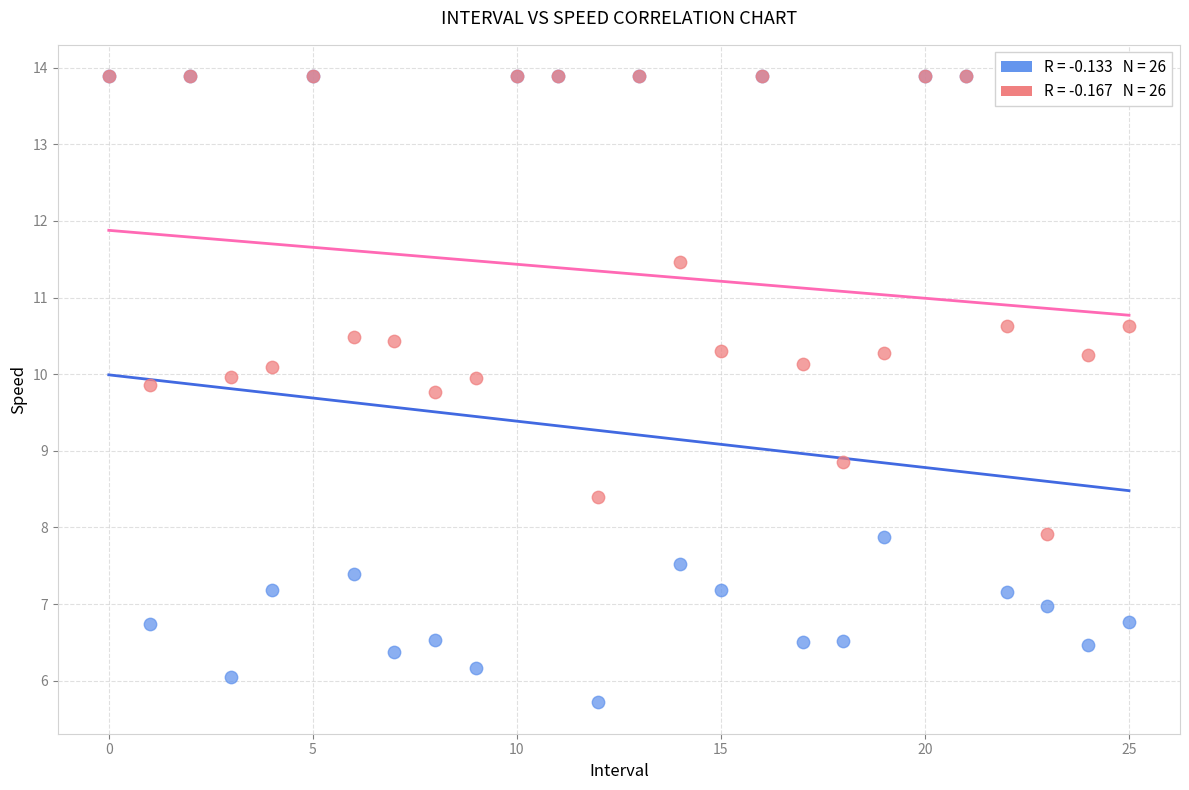

Across all series, what Y value is closest to 9?

8.9